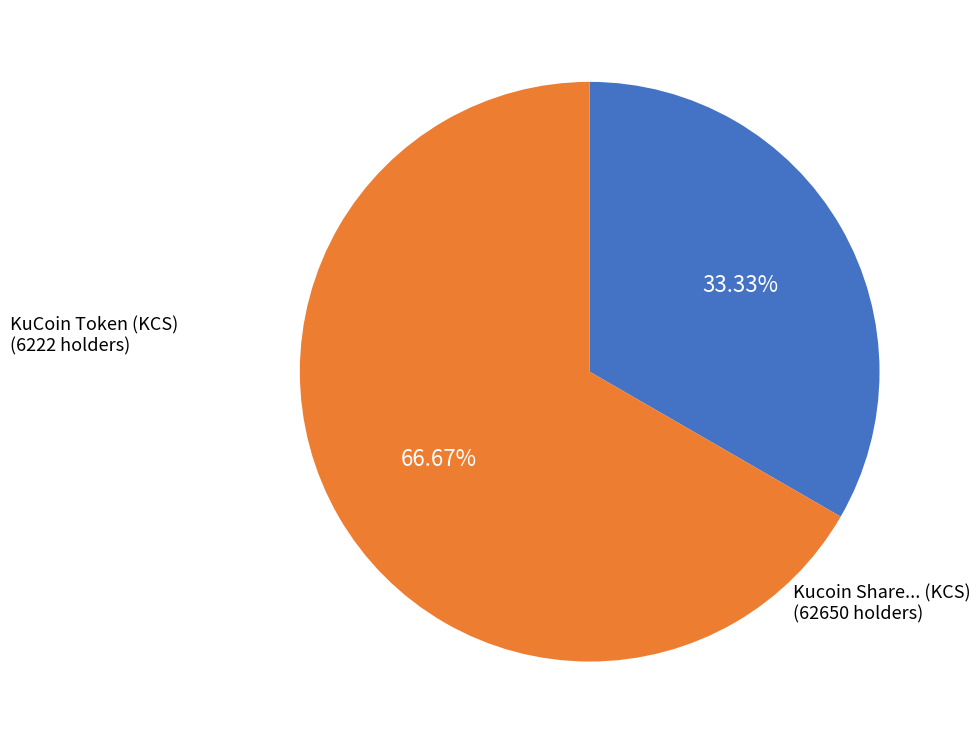

Which slice is the largest?

Kucoin Share... (KCS)